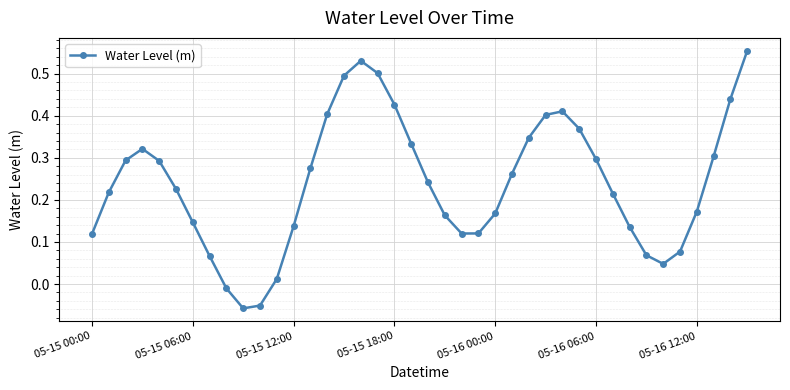

How many interior local peaks (higher than both neighbors) does the data have?

3